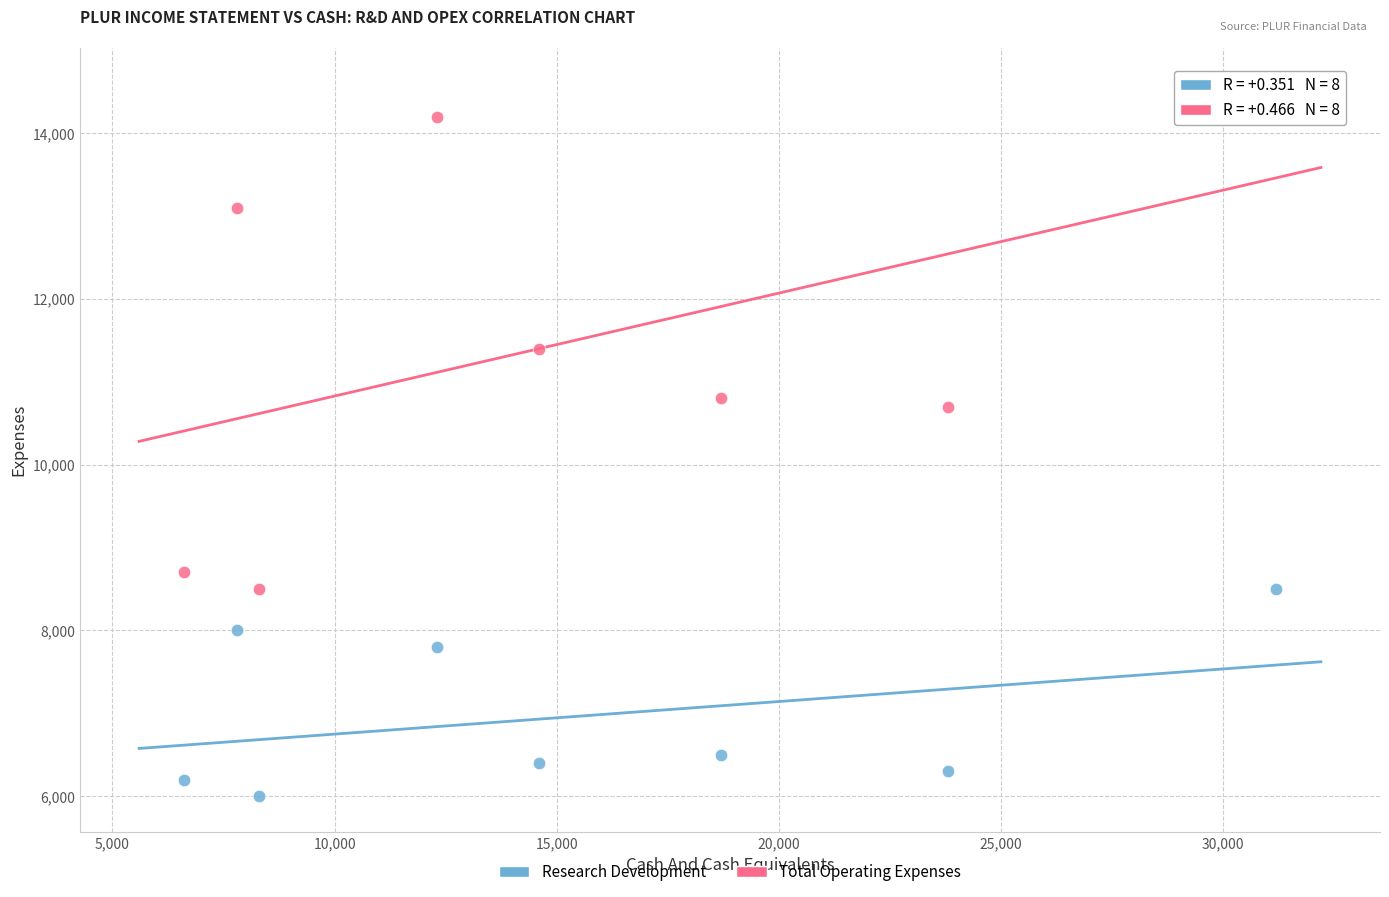

Across all series, what Y value is closest to 10300?

10700